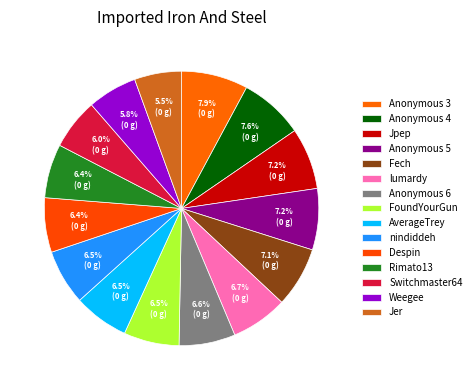

Count the number of slices in the pie.

15